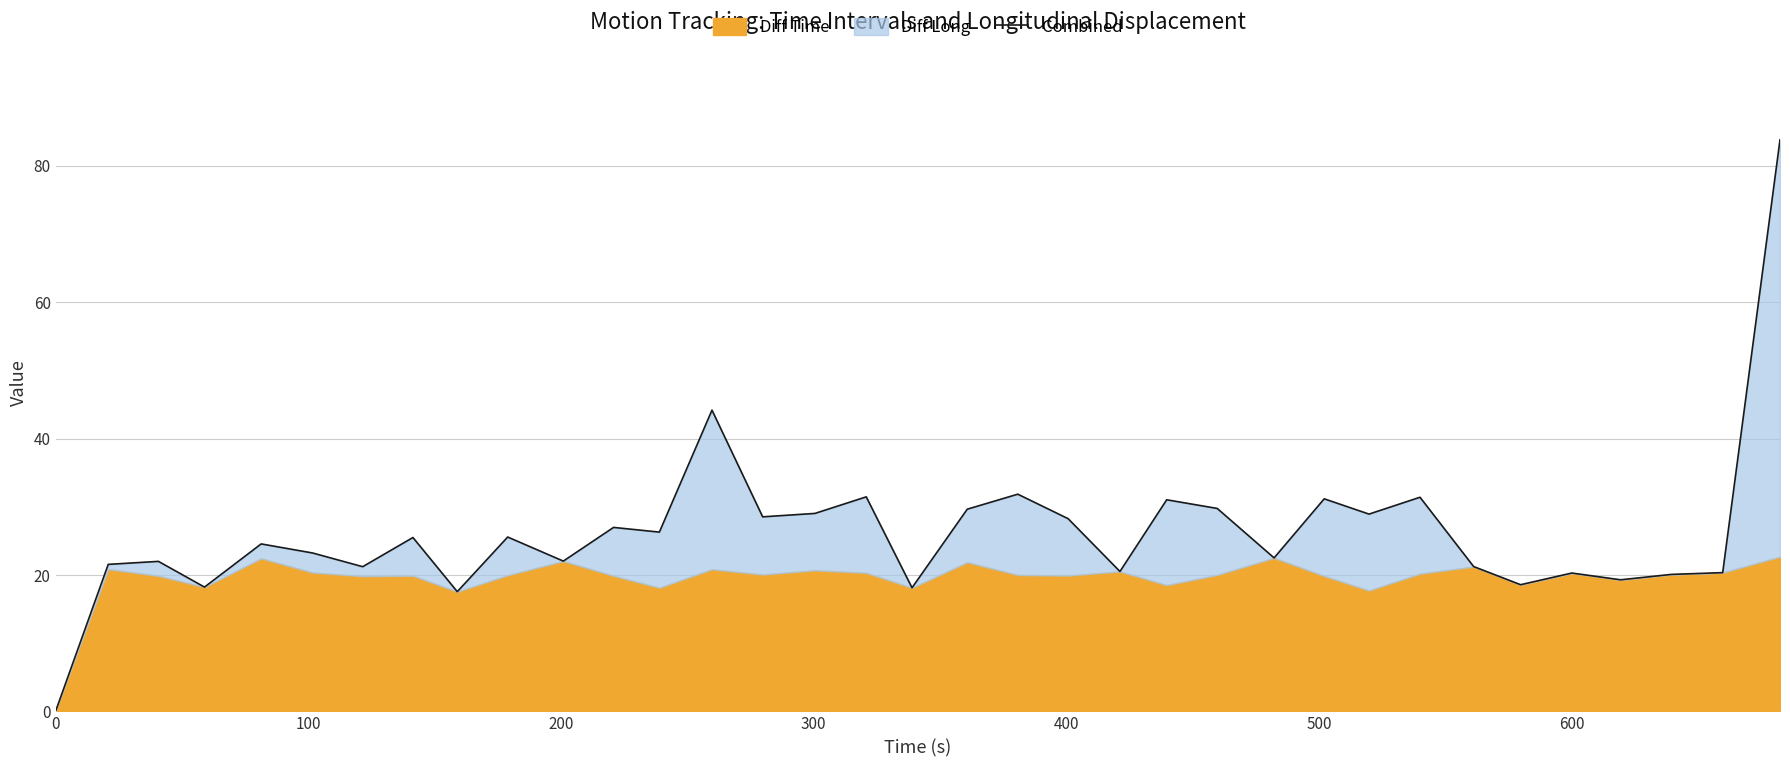

How many values are above zero?

34